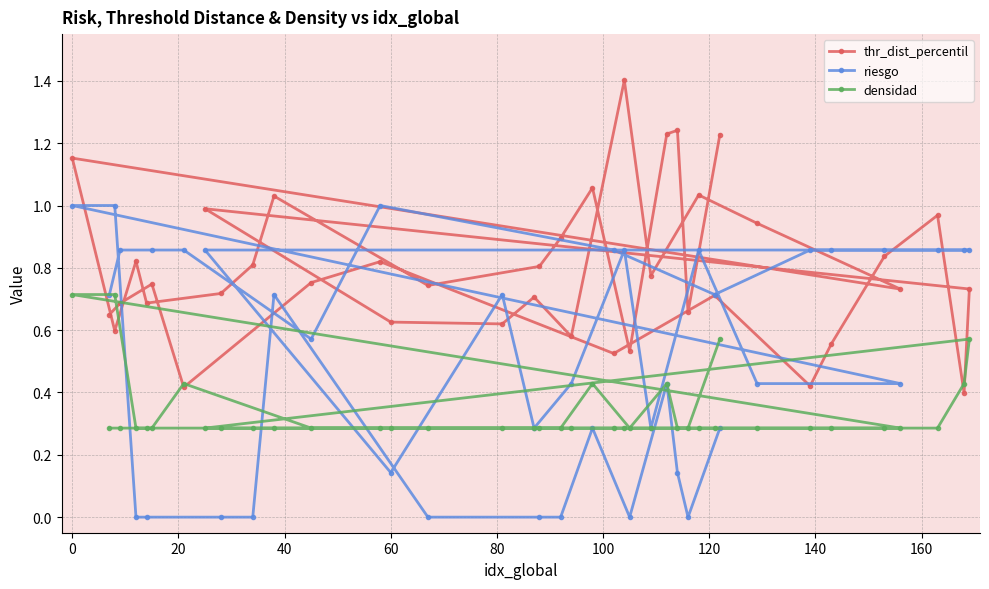

Which series has the largest total across all categories?

thr_dist_percentil